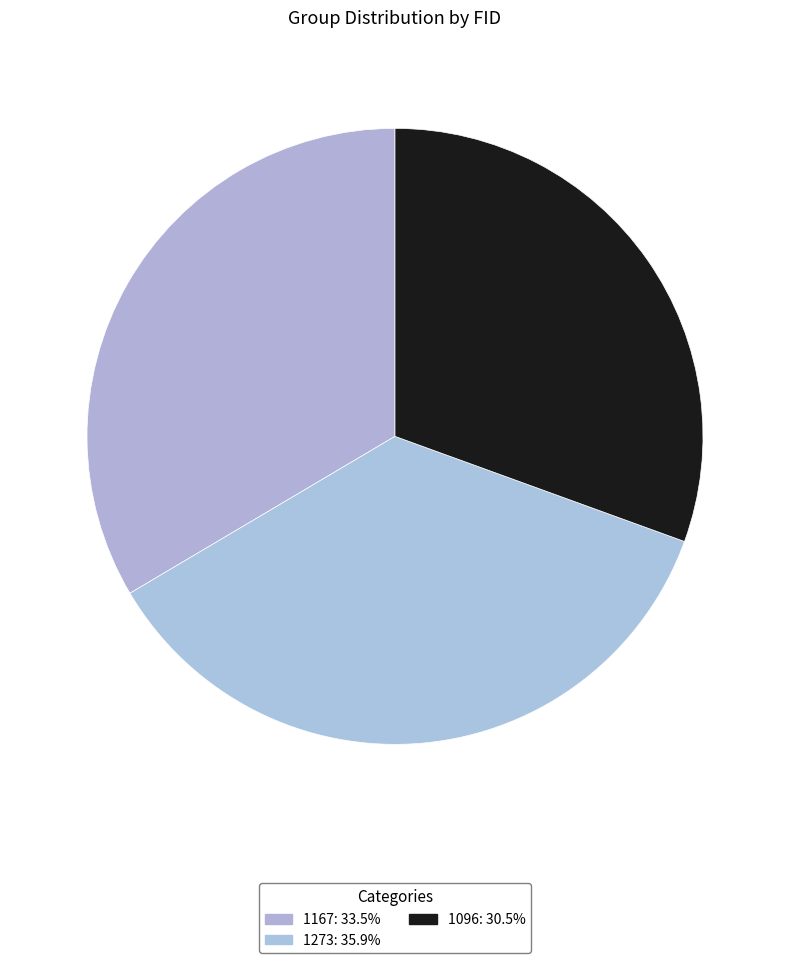

To the nearest percent, what portion does 1096 represent?

31%